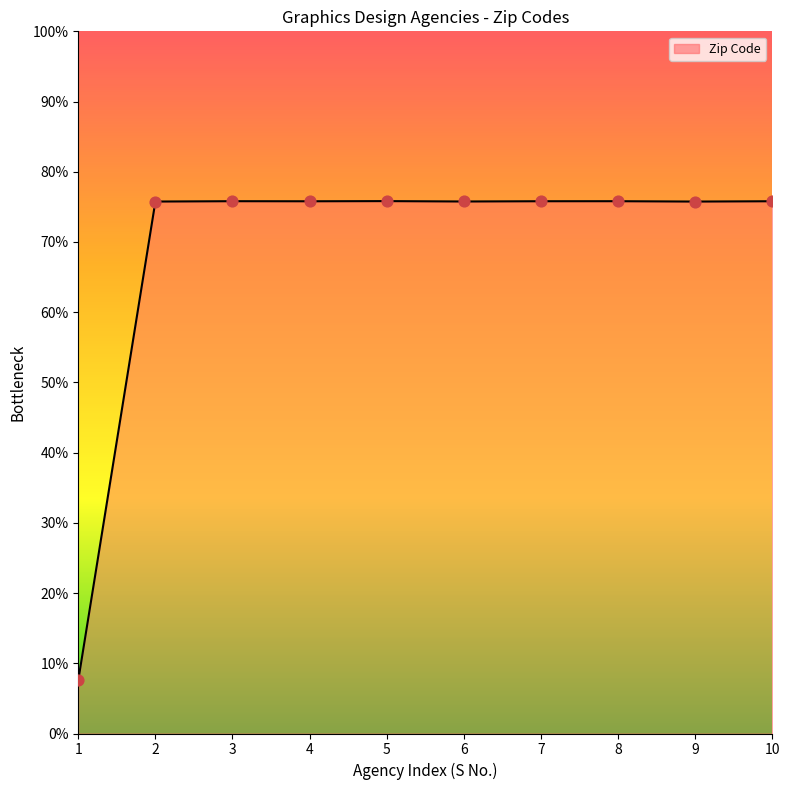

Approximately how many times larger is the value at 4 compared to 2?

1.0